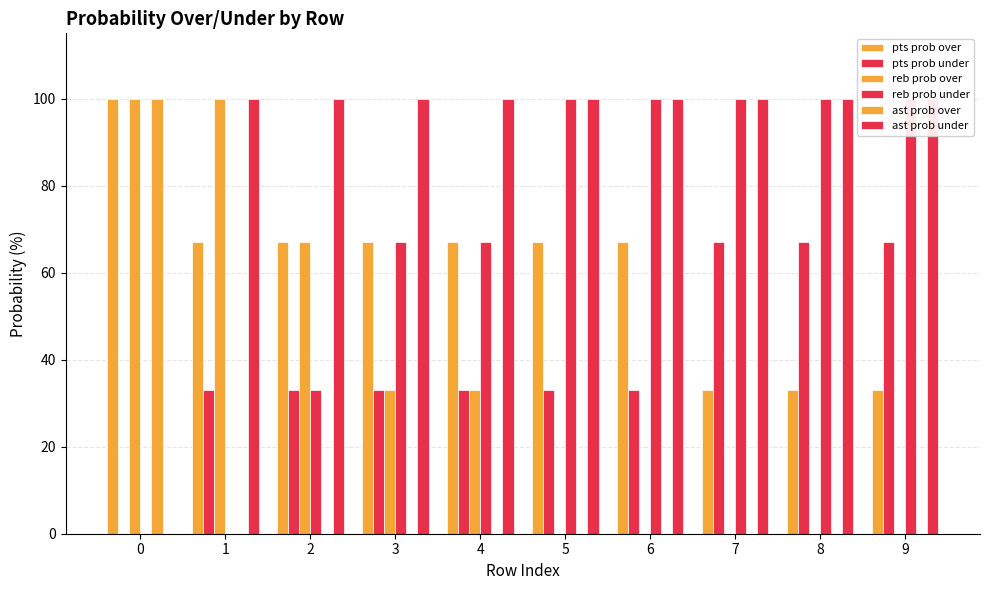

What is the total value across all series at 7?

300